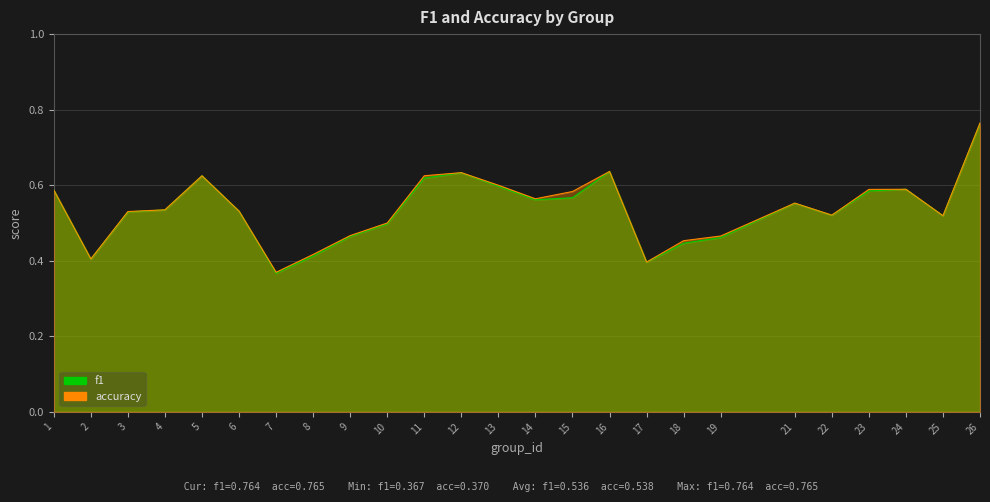

True or false: f1 has a value of 1.0 at 24.

False